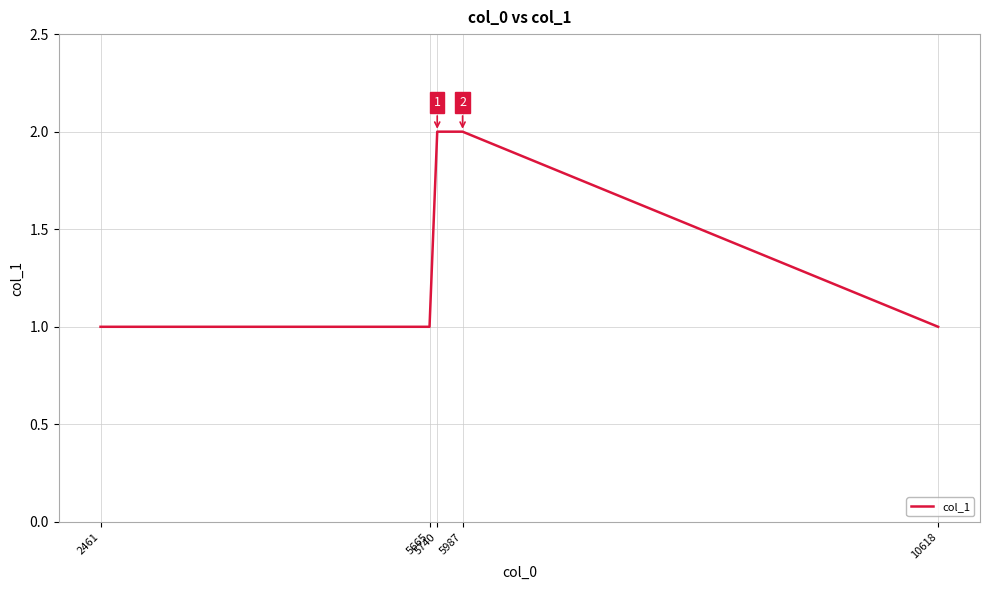

What is the maximum value shown in the chart?

2